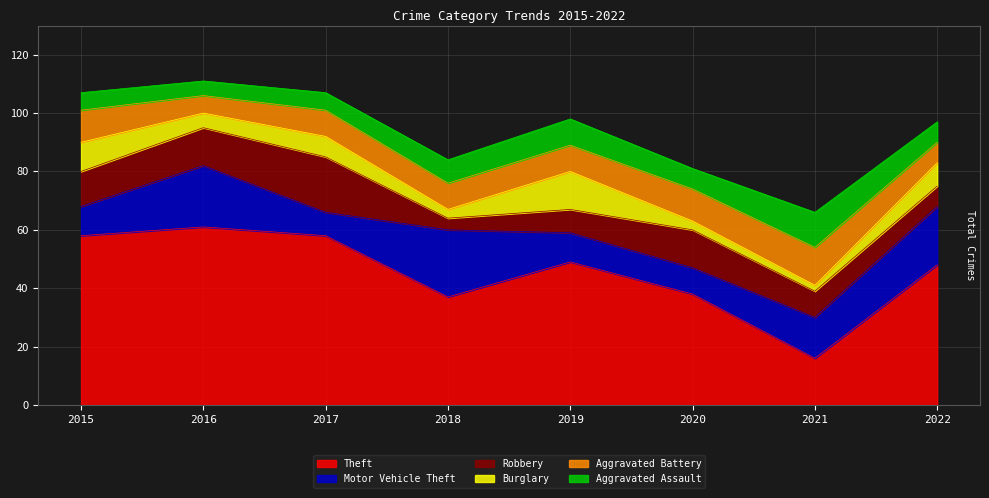

What are all the series names shown in the legend?

Theft, Motor Vehicle Theft, Robbery, Burglary, Aggravated Battery, Aggravated Assault